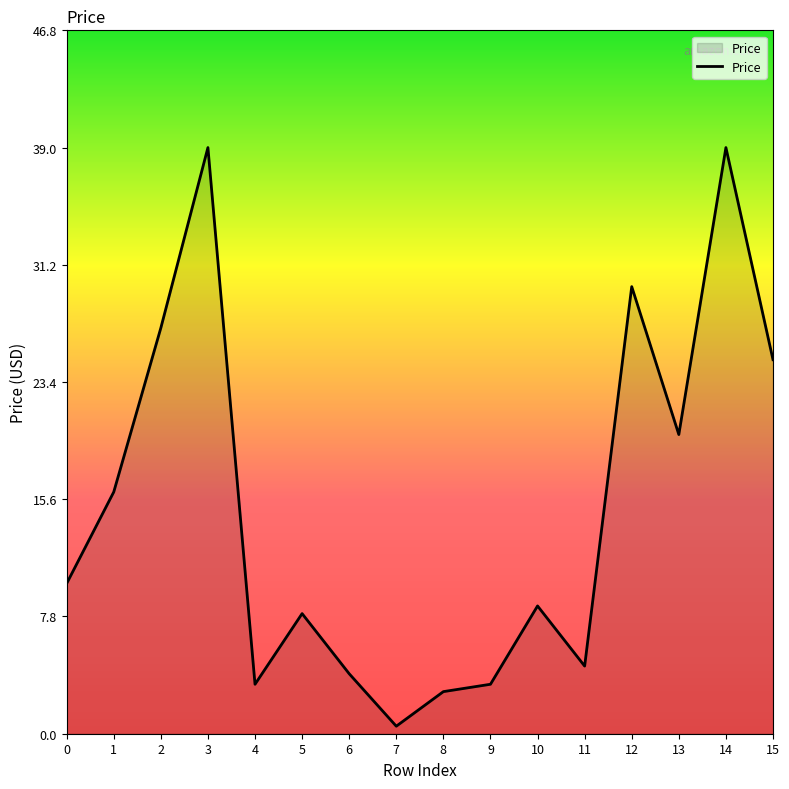

What is the change in value from 0 to 15?

+14.9